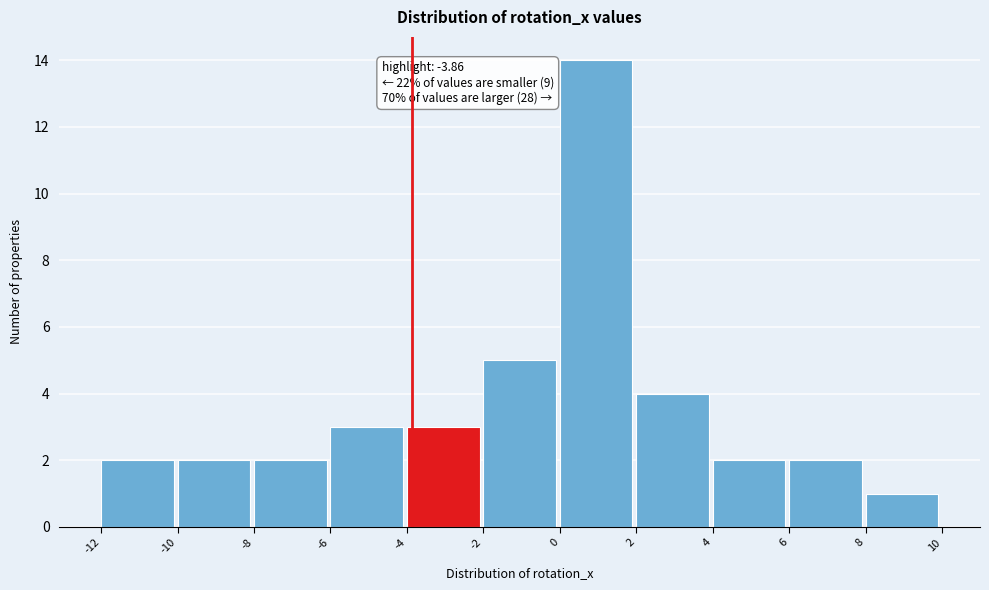

Over which range of the x-axis is the bar tallest?

0 to 2